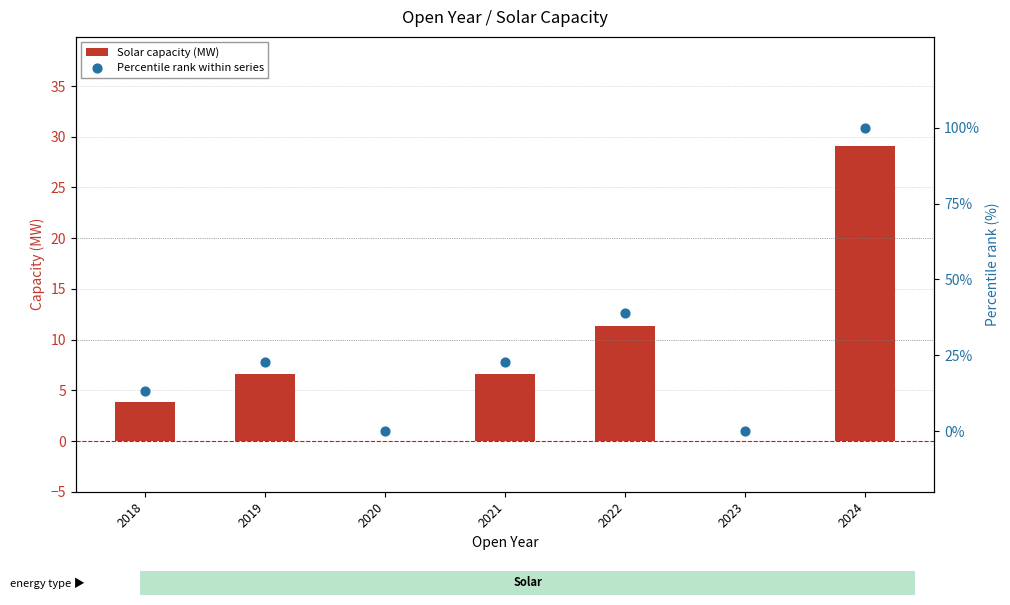

At which category is the sum across all series the highest?

2024